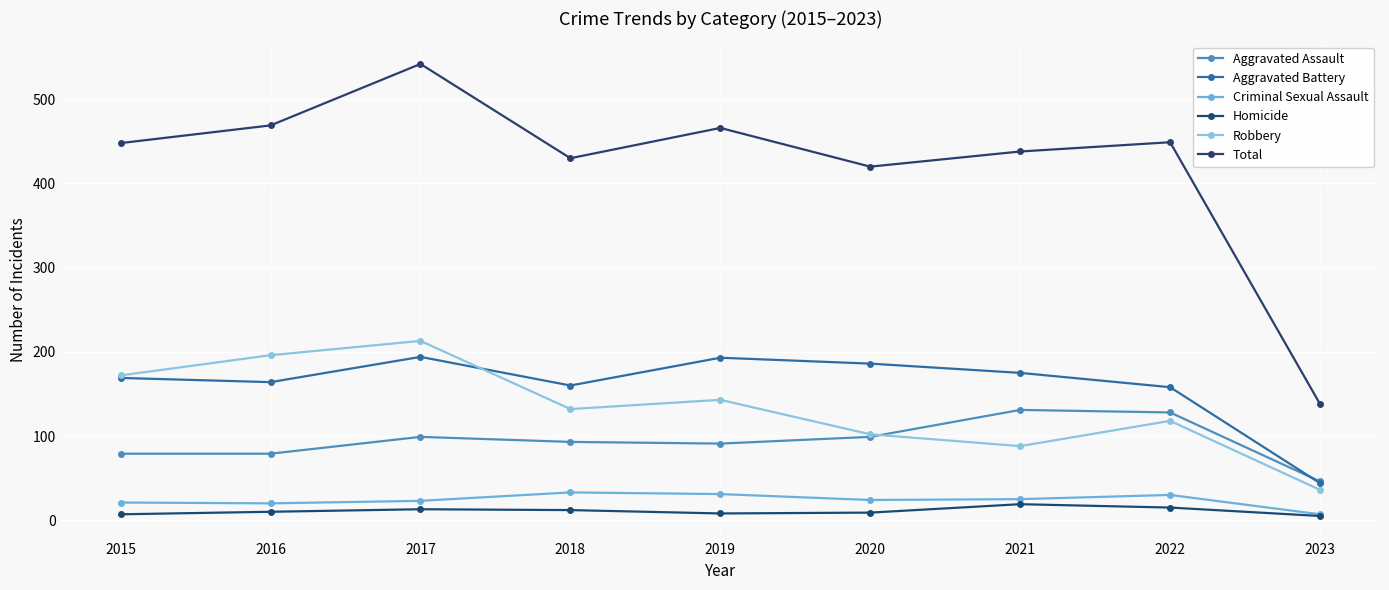

Reading right to left, what are all the values shown in this chart?

Aggravated Assault: 46	128	131	99	91	93	99	79	79
Aggravated Battery: 44	158	175	186	193	160	194	164	169
Criminal Sexual Assault: 7	30	25	24	31	33	23	20	21
Homicide: 5	15	19	9	8	12	13	10	7
Robbery: 36	118	88	102	143	132	213	196	172
Total: 138	449	438	420	466	430	542	469	448